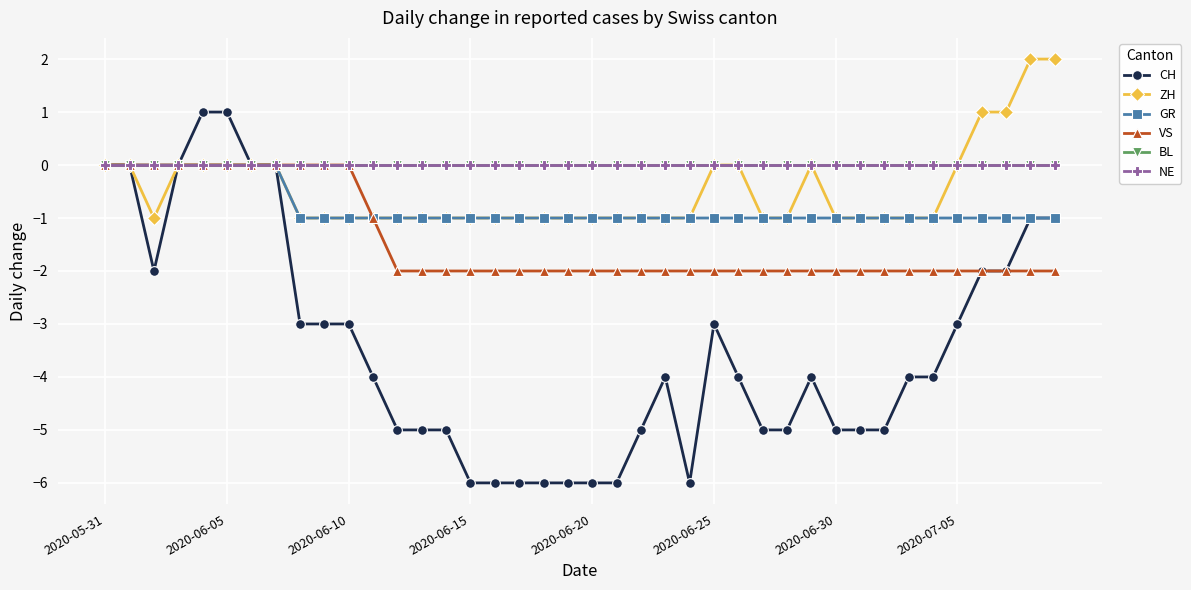

Which category has the lowest value in the ZH series?

2020-06-10